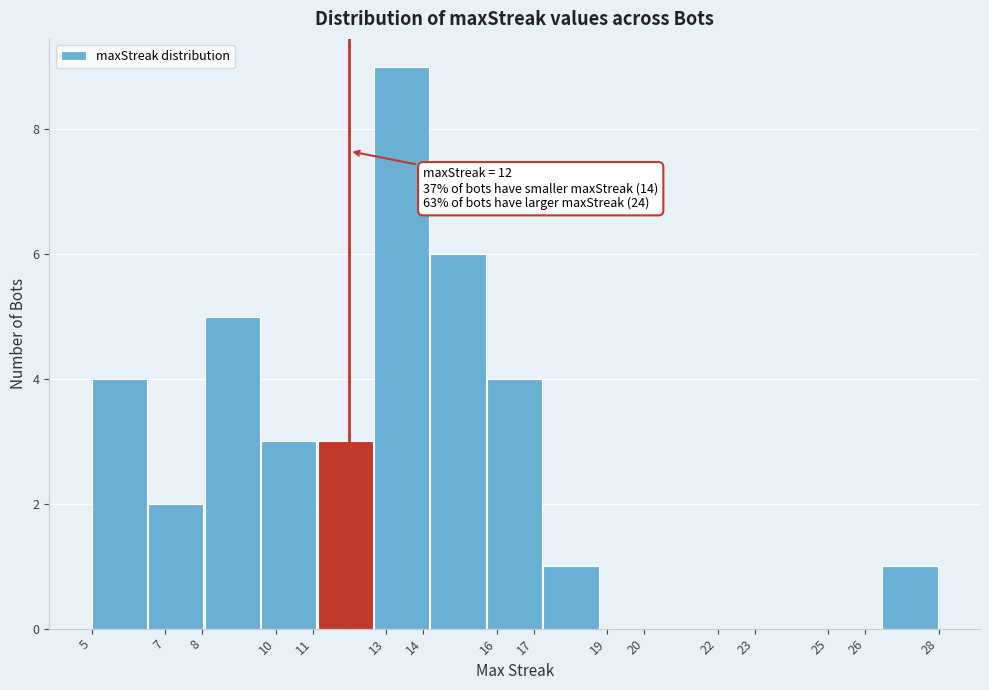

Which range on the x-axis has the tallest bar?

12.7 to 14.2